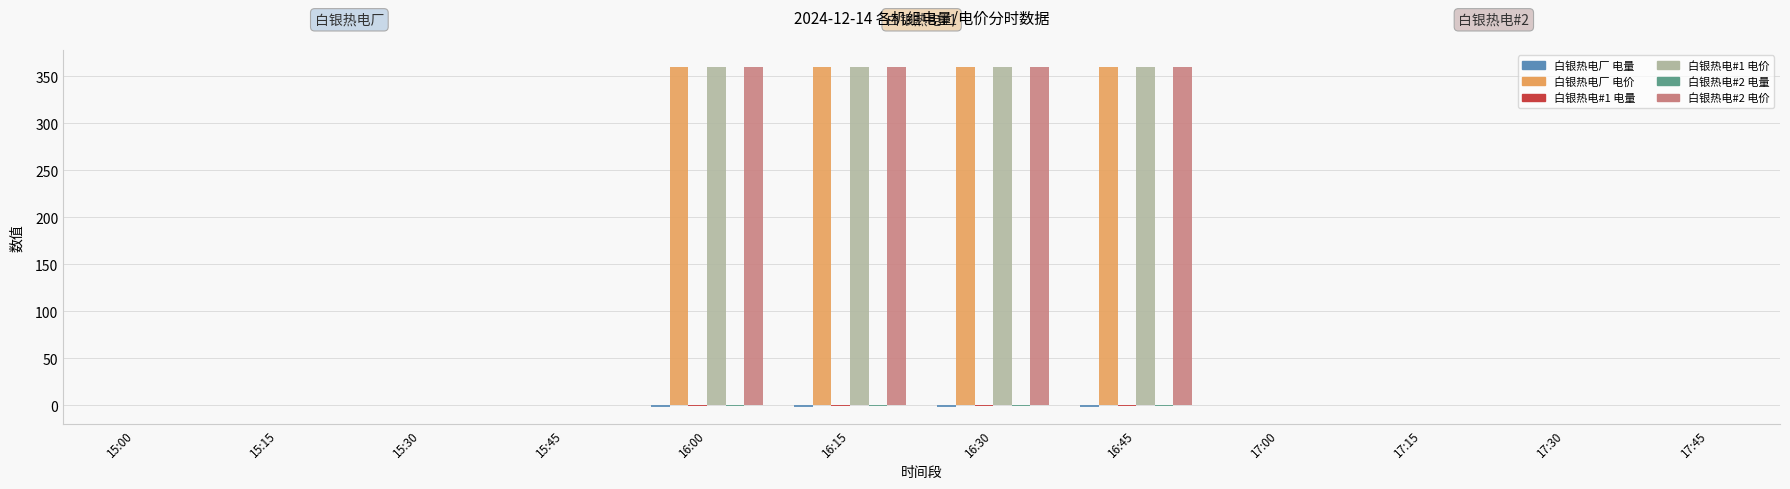

The value of 白银热电厂 电价 at 16:15 is 360.0. True or false?

True